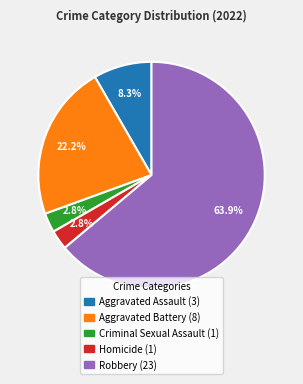

True or false: Homicide accounts for 3% of the total.

True